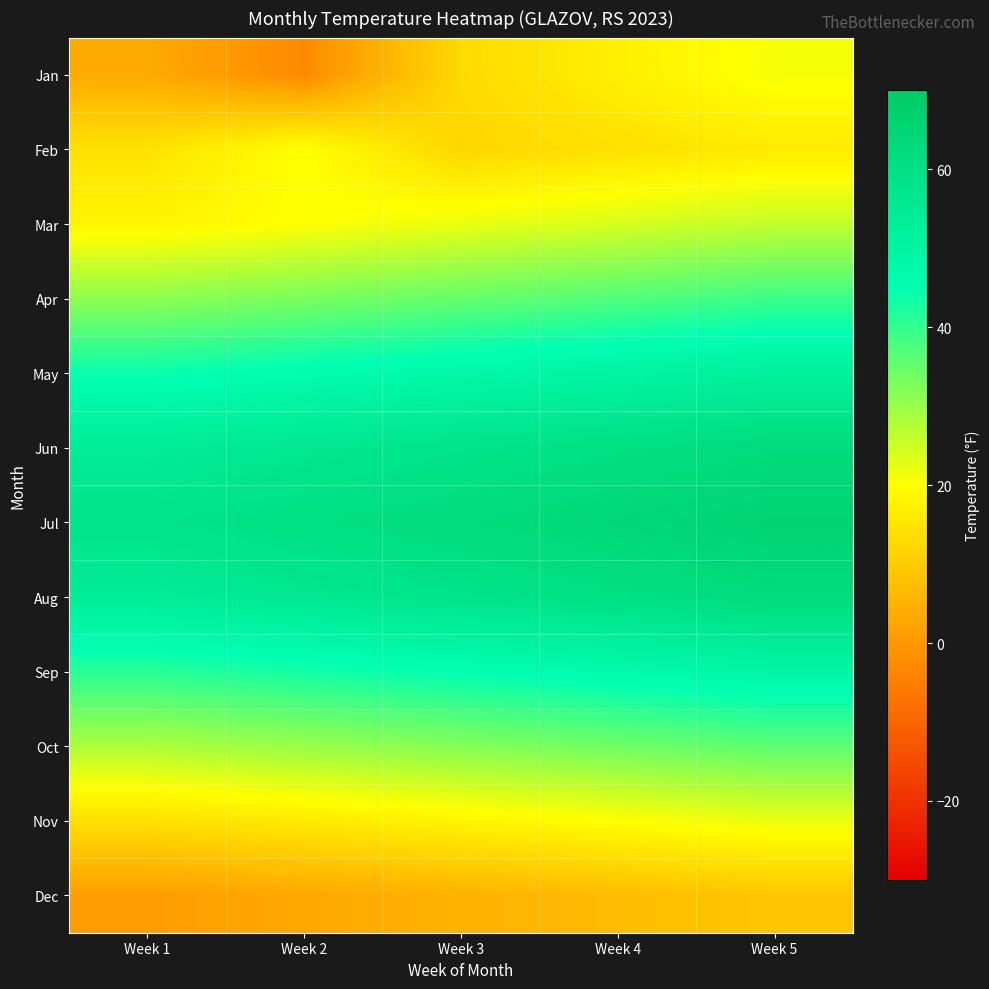

What is the spread (max minus min) of values at Week 1?

57.0